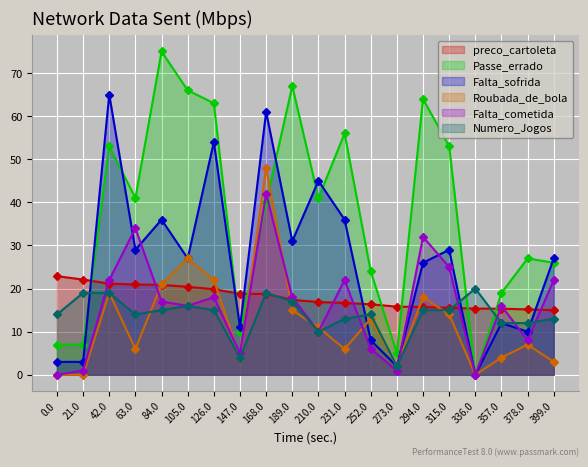

Reading left to right, list all the values displayed in this chart.

preco_cartoleta: 22.9	22.1	21.1	20.9	20.9	20.4	19.9	18.8	18.8	17.4	16.9	16.7	16.4	15.8	15.7	15.5	15.4	15.3	15.2	15.0
Passe_errado: 7.0	7.0	53.0	41.0	75.0	66.0	63.0	10.0	40.0	67.0	41.0	56.0	24.0	5.0	64.0	53.0	0.0	19.0	27.0	26.0
Falta_sofrida: 3.0	3.0	65.0	29.0	36.0	27.0	54.0	11.0	61.0	31.0	45.0	36.0	8.0	2.0	26.0	29.0	0.0	12.0	10.0	27.0
Roubada_de_bola: 0.0	0.0	19.0	6.0	21.0	27.0	22.0	4.0	48.0	15.0	11.0	6.0	13.0	2.0	18.0	14.0	0.0	4.0	7.0	3.0
Falta_cometida: 0.0	1.0	22.0	34.0	17.0	16.0	18.0	5.0	42.0	18.0	10.0	22.0	6.0	1.0	32.0	25.0	0.0	16.0	8.0	22.0
Numero_Jogos: 14.0	19.0	19.0	14.0	15.0	16.0	15.0	4.0	19.0	17.0	10.0	13.0	14.0	2.0	15.0	15.0	20.0	12.0	12.0	13.0